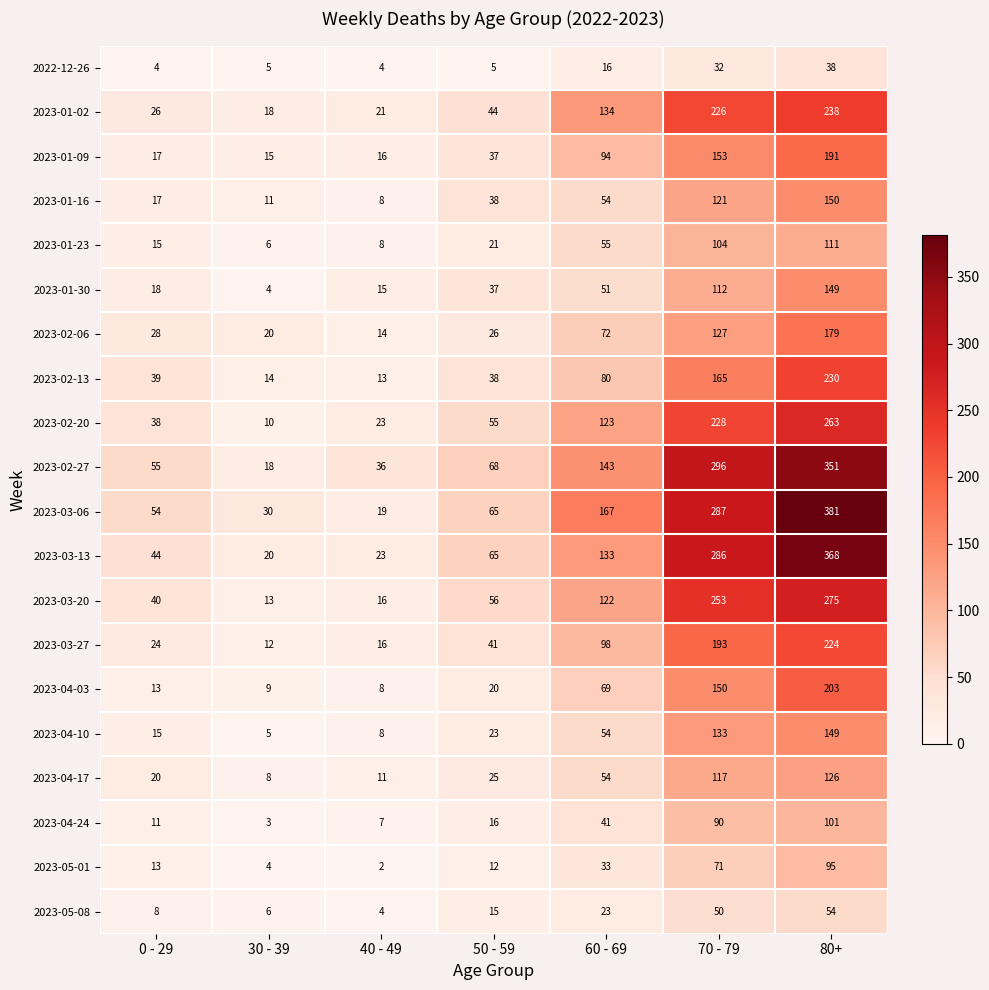

Which category has the highest value in the 2023-04-03 series?

80+